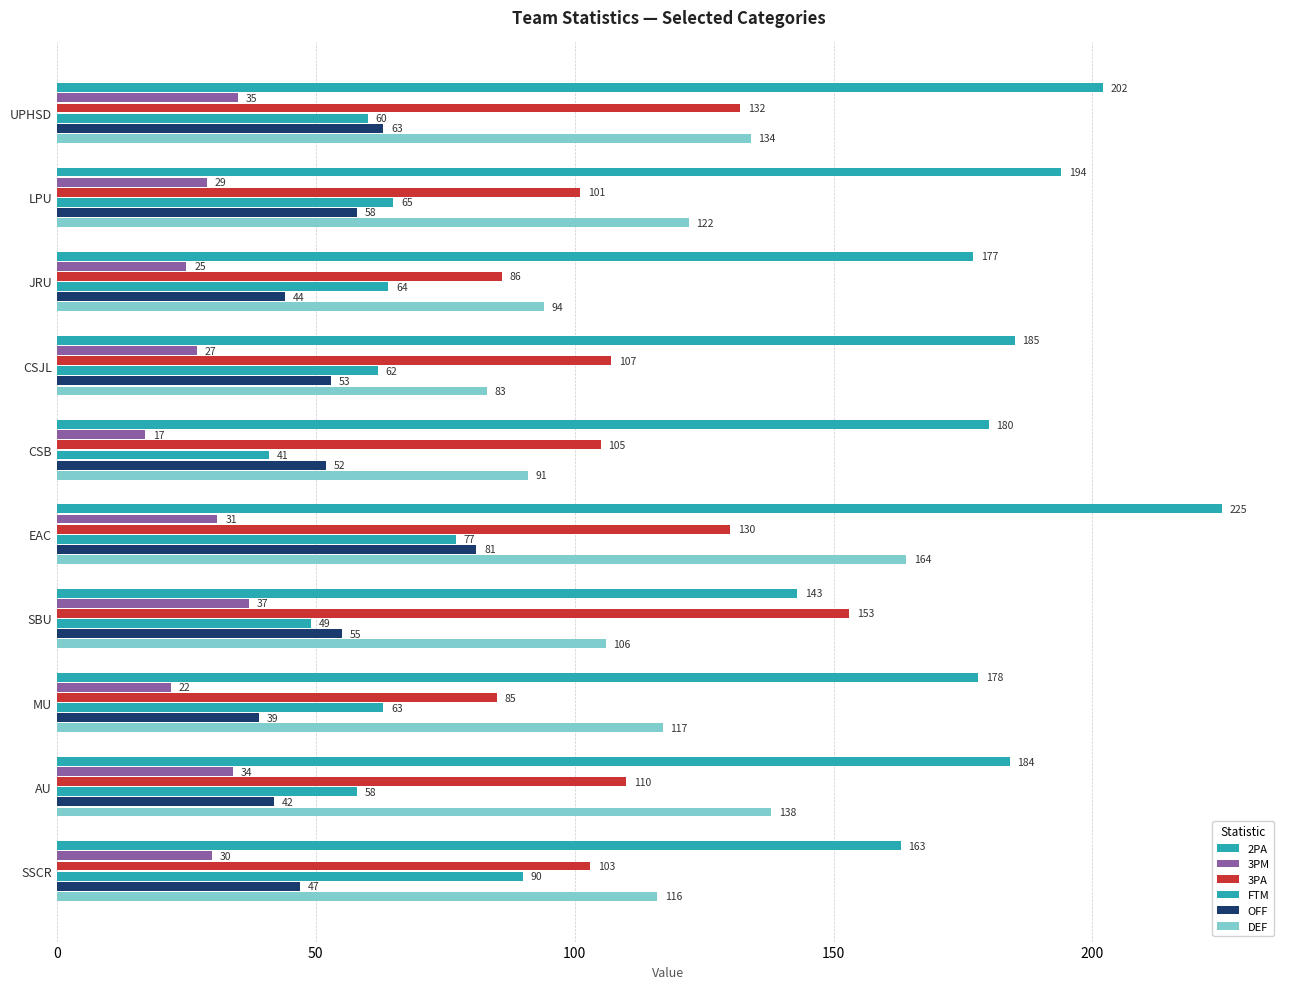

What is the difference between the maximum and second lowest values in the 3PM series?

15